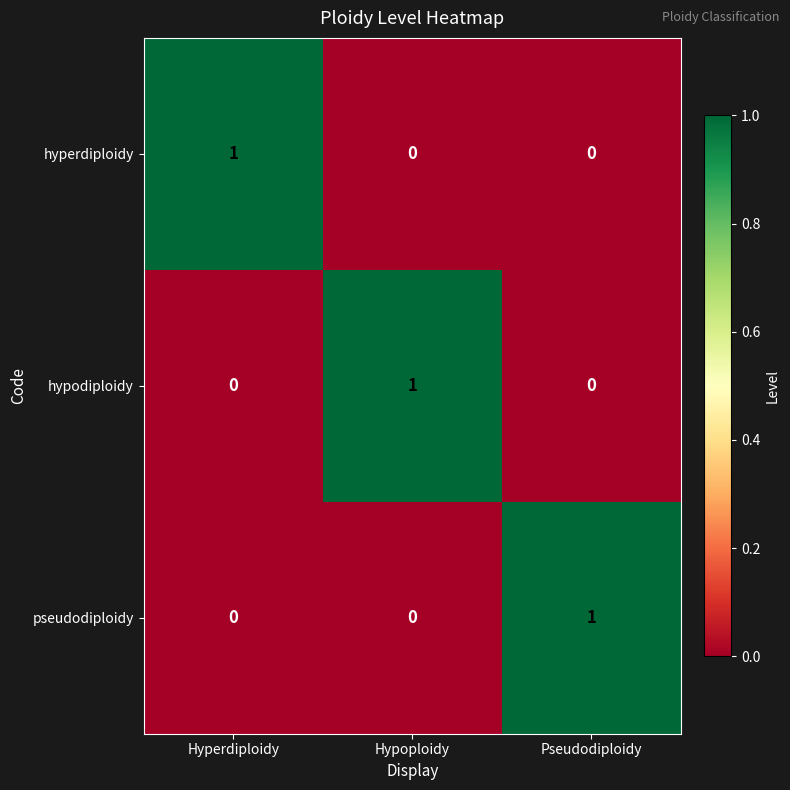

The hypodiploidy series shows -1 at Pseudodiploidy. True or false?

False